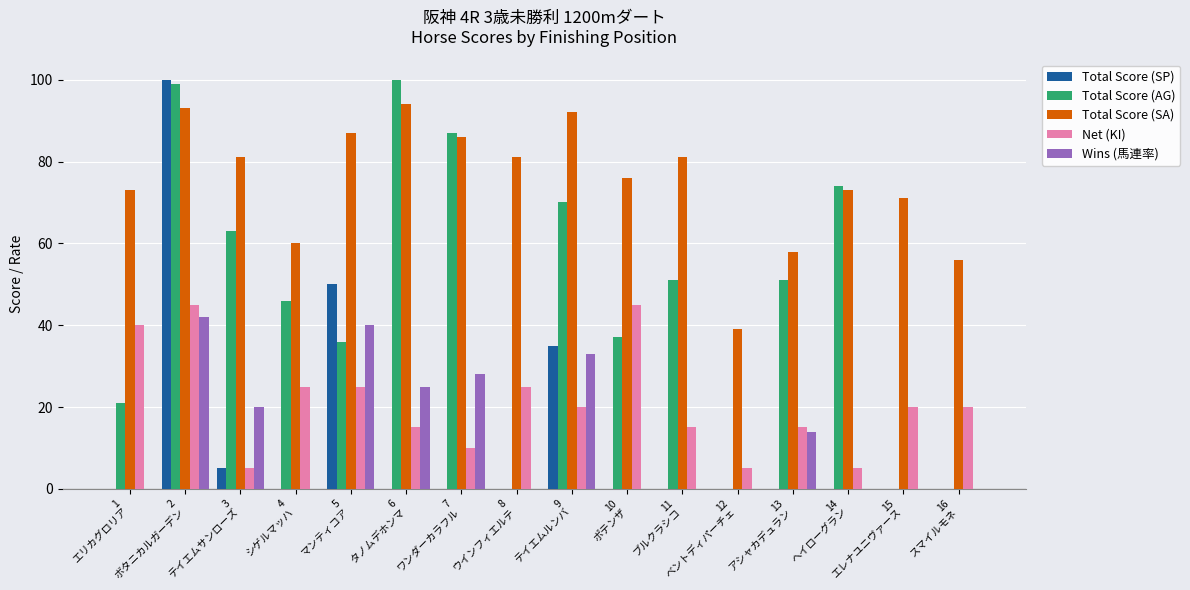

The value of Total Score (AG) at 1
エリカグロリア is 9. True or false?

False